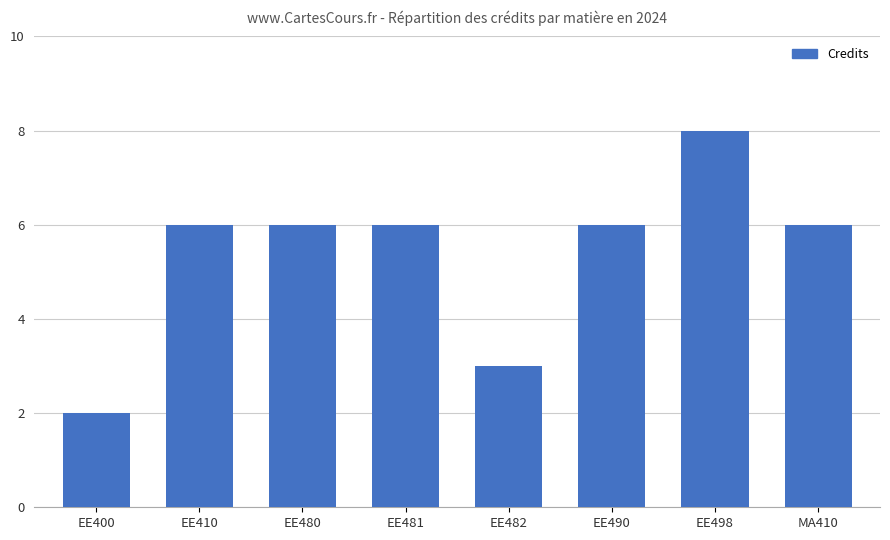

Which category has the lowest value across all series?

EE400